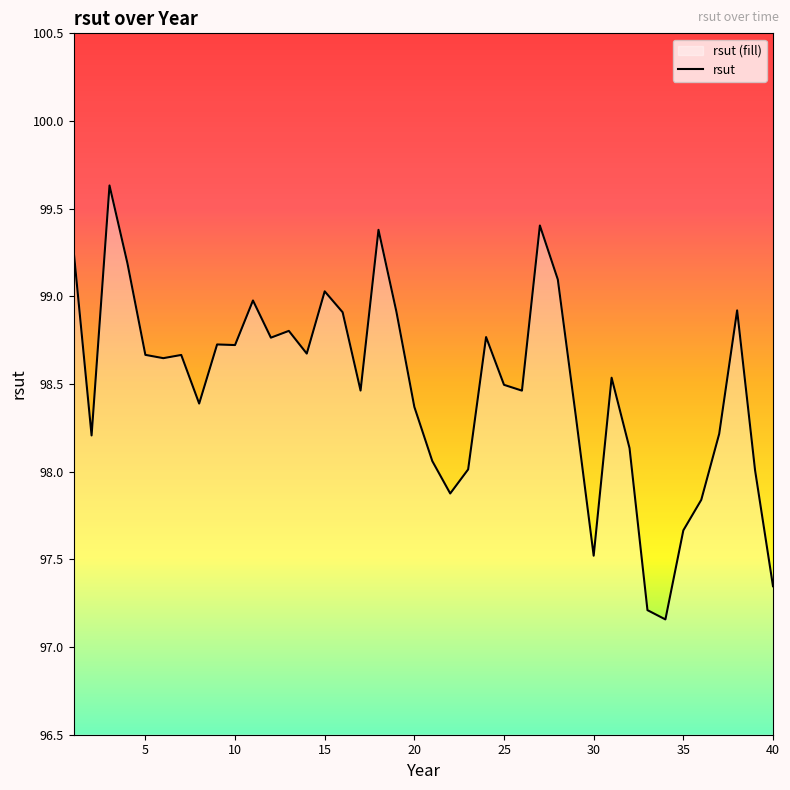

What is the maximum value shown in the chart?

99.6